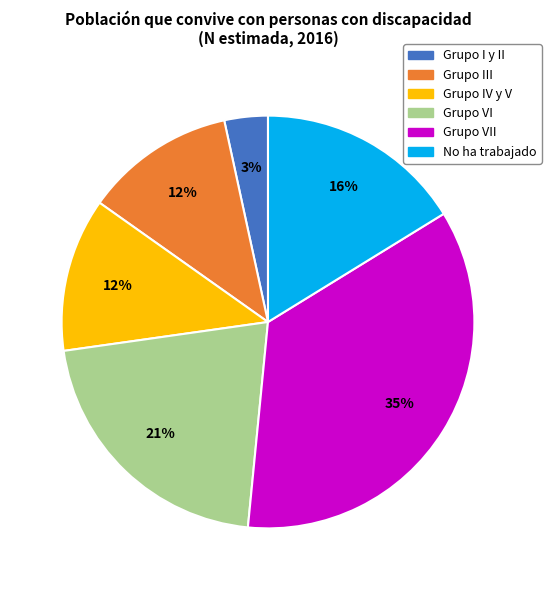

Does any single category account for the majority?

No